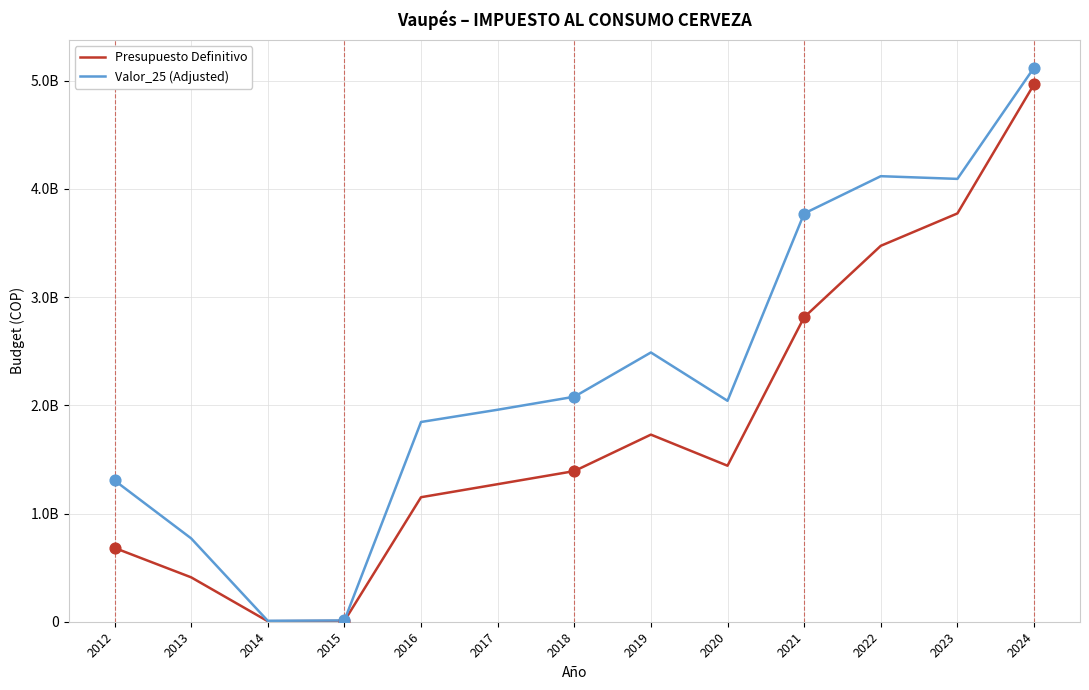

Which series has the largest total across all categories?

Valor_25 (Adjusted)